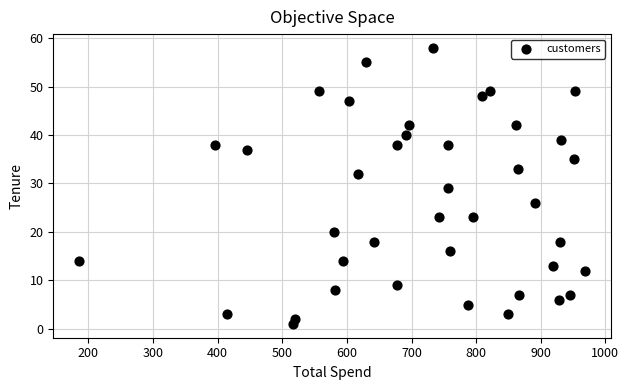

What is the range of Y values (max minus min)?

57